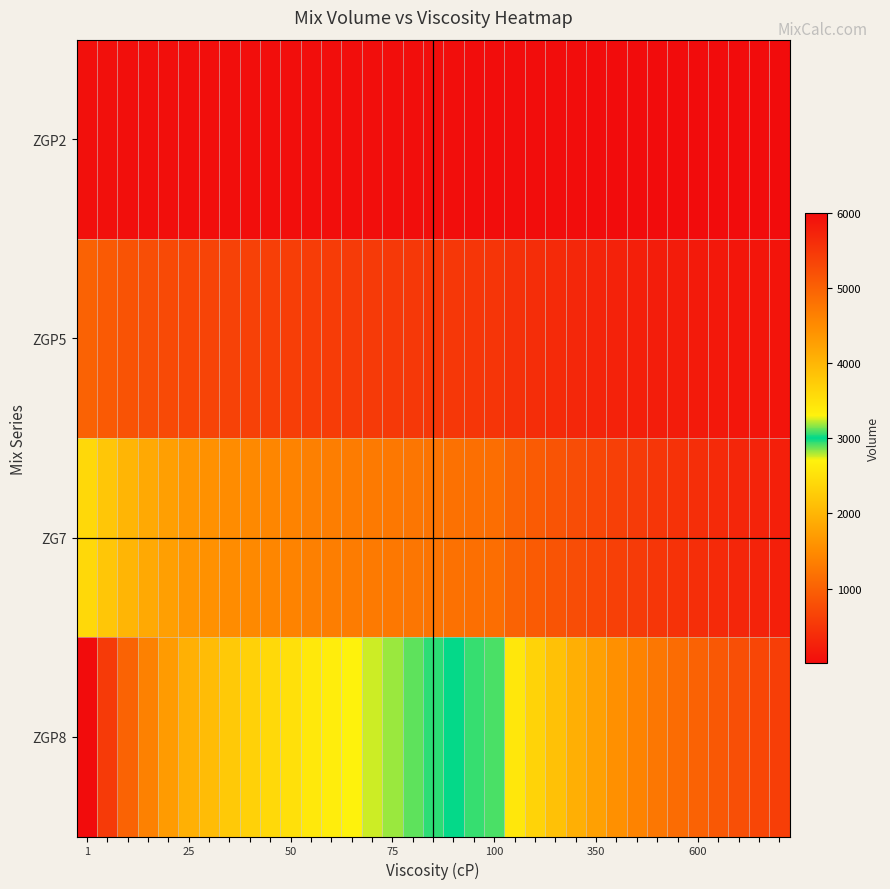

List the series in order of their overall mean, lowest first.

ZGP2, ZGP5, ZG7, ZGP8